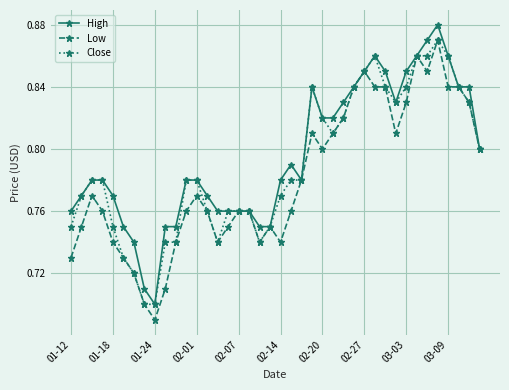

True or false: Close has more than 0 interior local peaks.

True